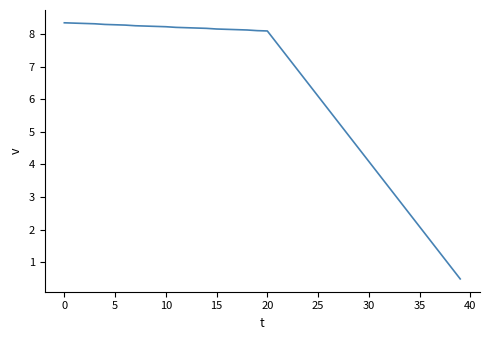

What is the sum of all values?

250.3